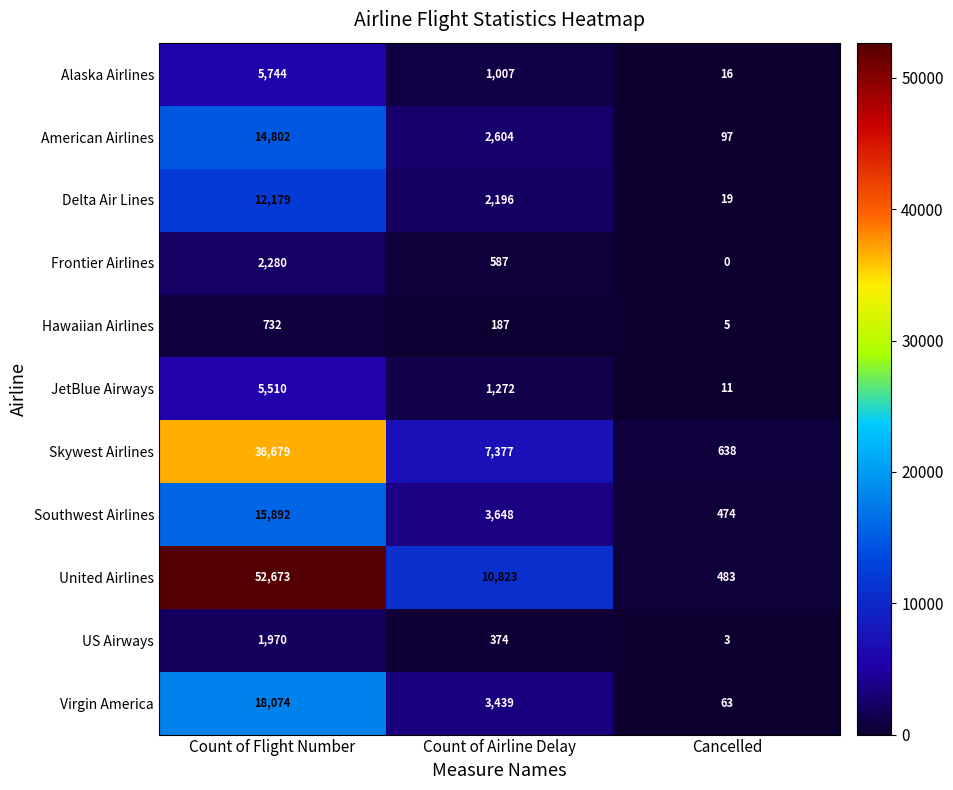

The American Airlines series shows 14802 at Count of Flight Number. True or false?

True